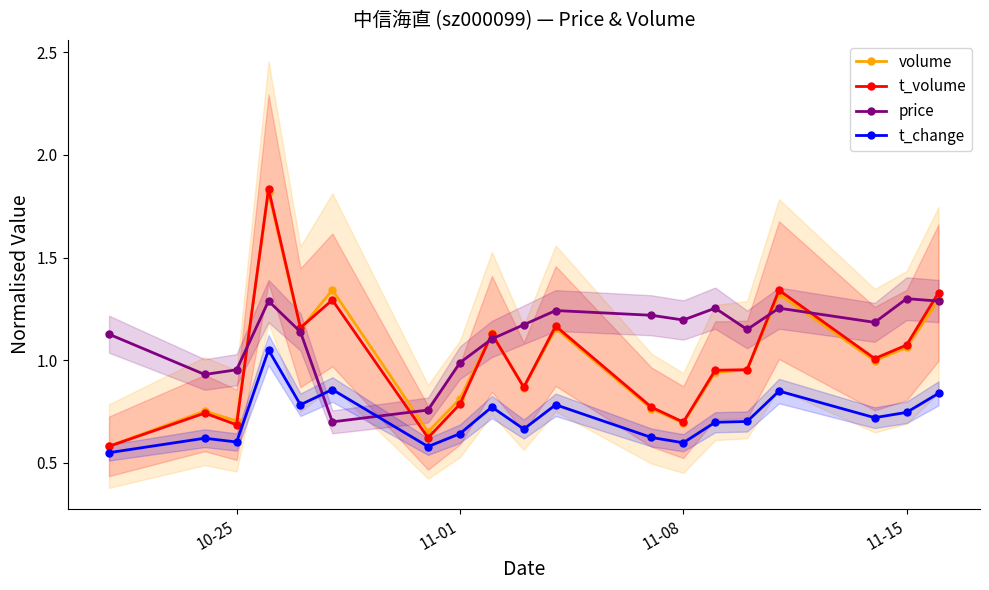

True or false: t_volume has more than 2 interior local peaks.

True